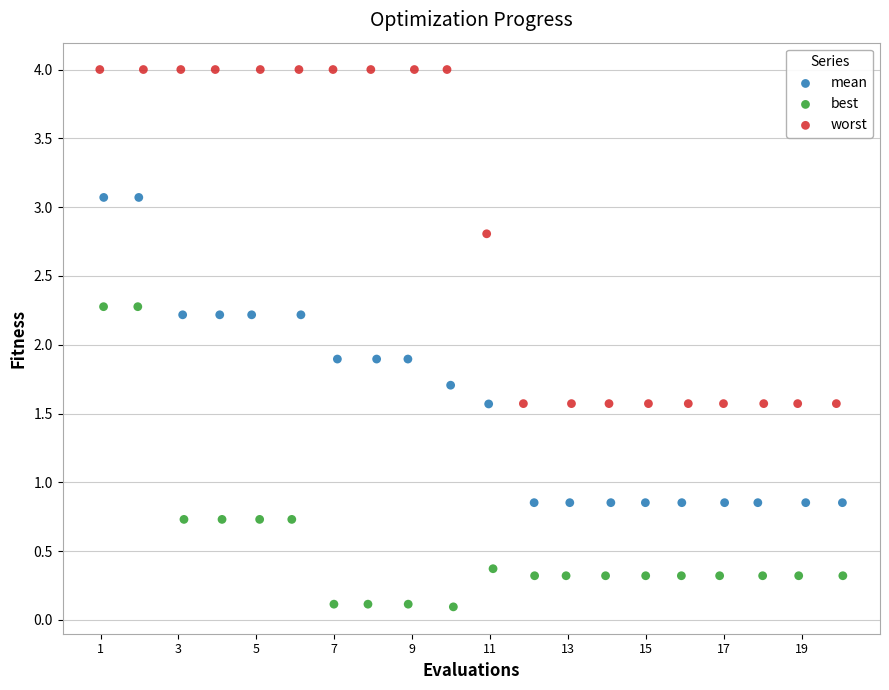

Which series has the widest spread of Y values?

worst